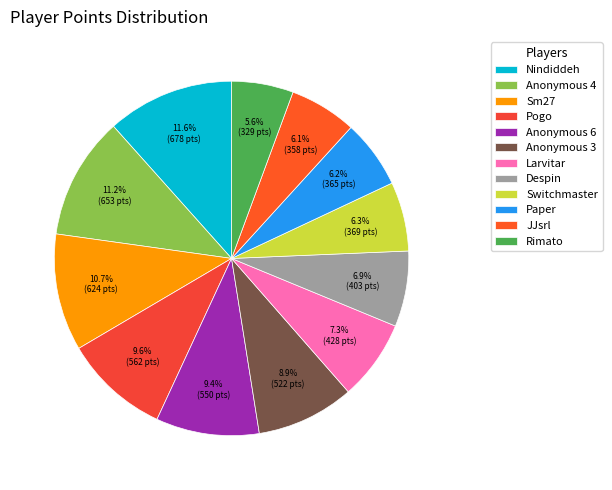

To the nearest percent, what portion does Anonymous 3 represent?

9%